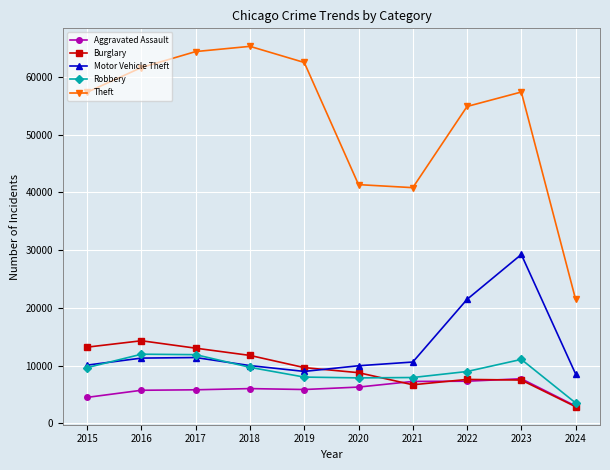

What is the smallest value displayed?

2864